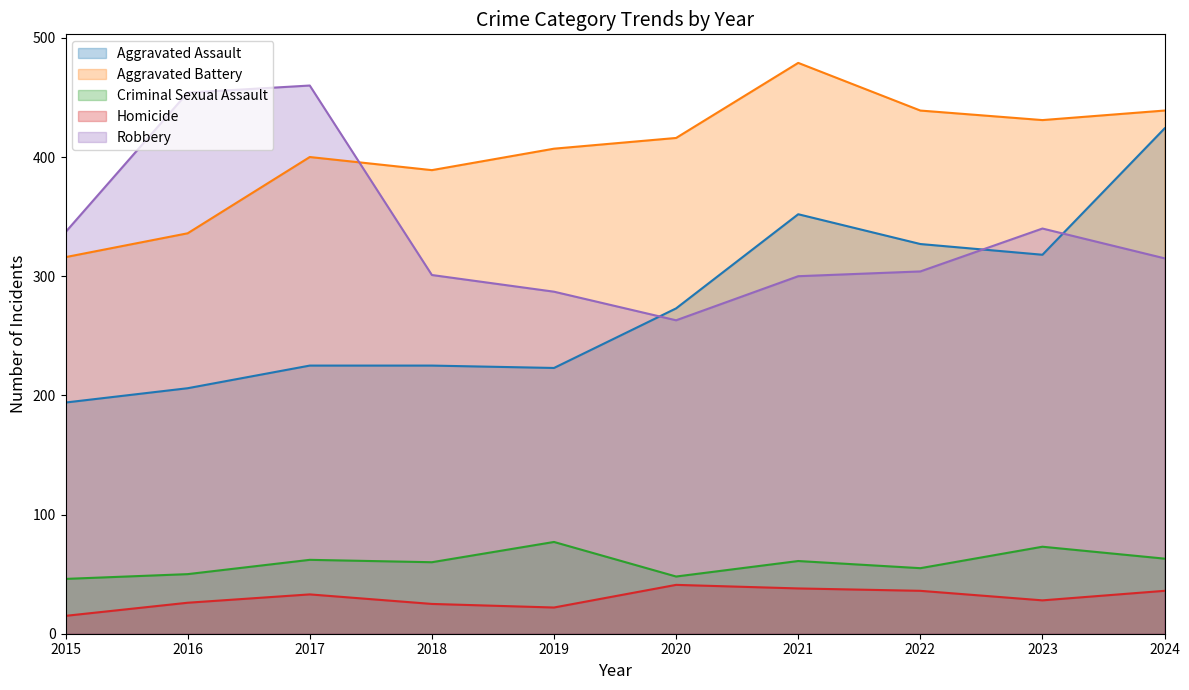

True or false: Aggravated Assault and Aggravated Battery intersect in this chart.

False